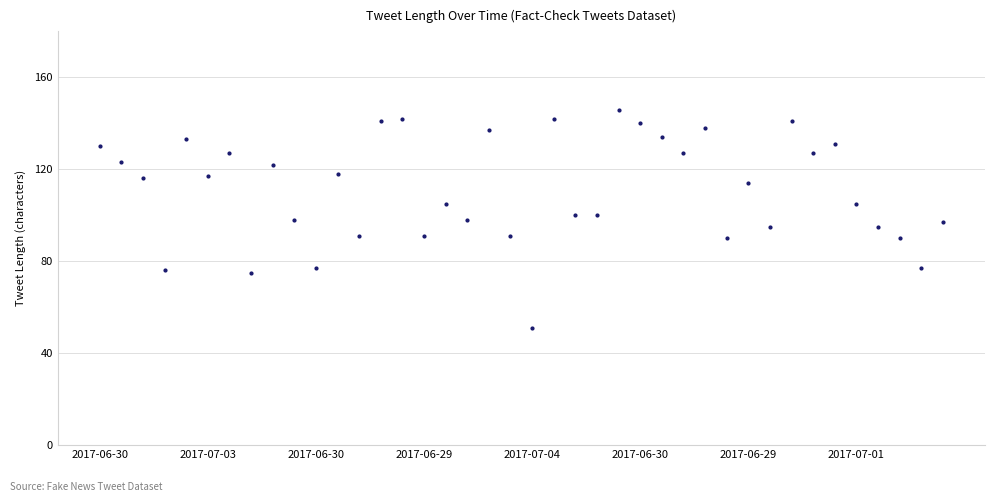

What is the minimum value shown in the chart?

51